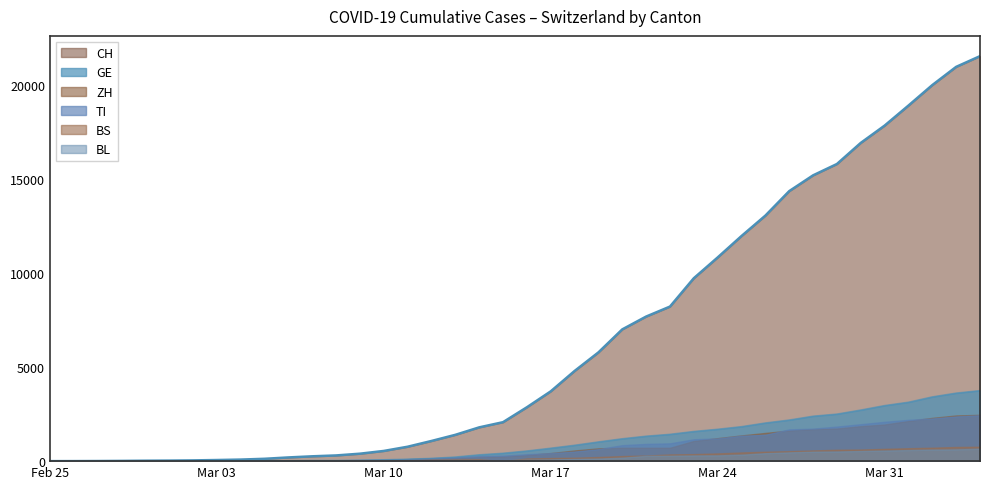

Between 6 and 32, which is larger?

32